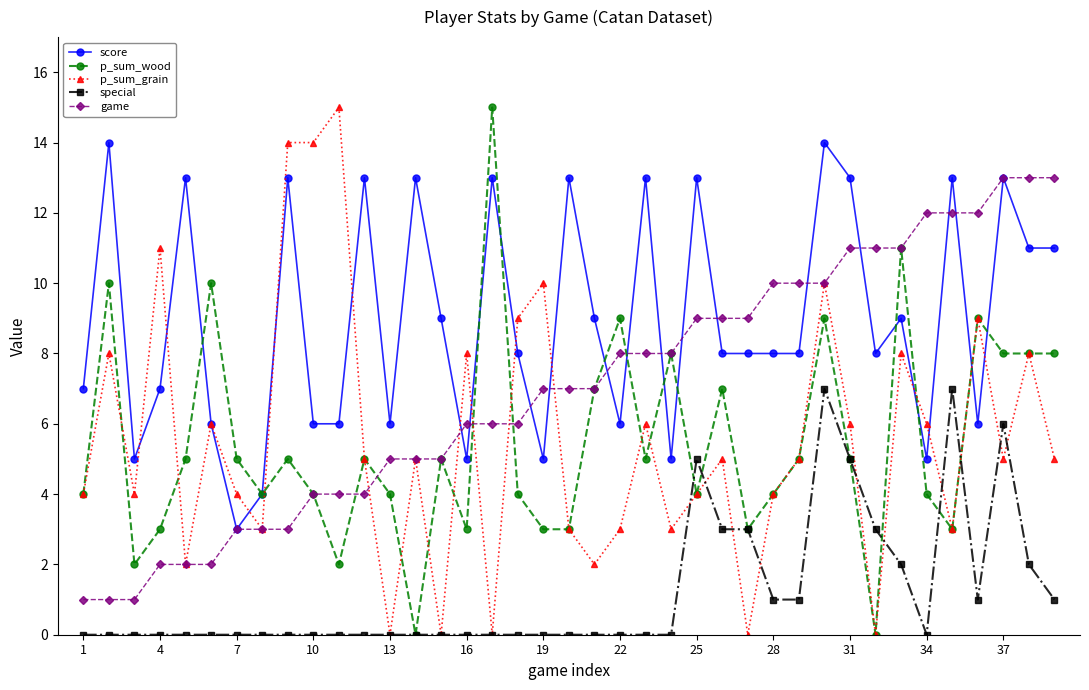

Is this an area chart (filled region under the line)?

No